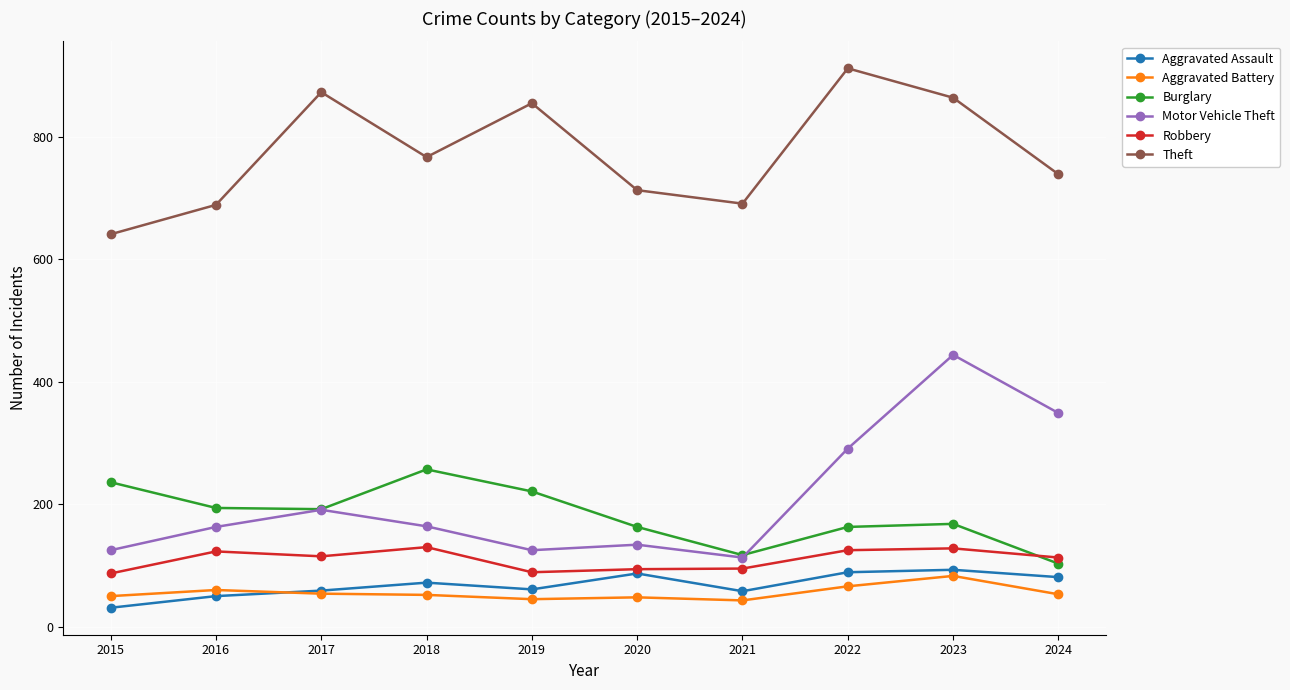

What is the sum of all Aggravated Battery values?

554